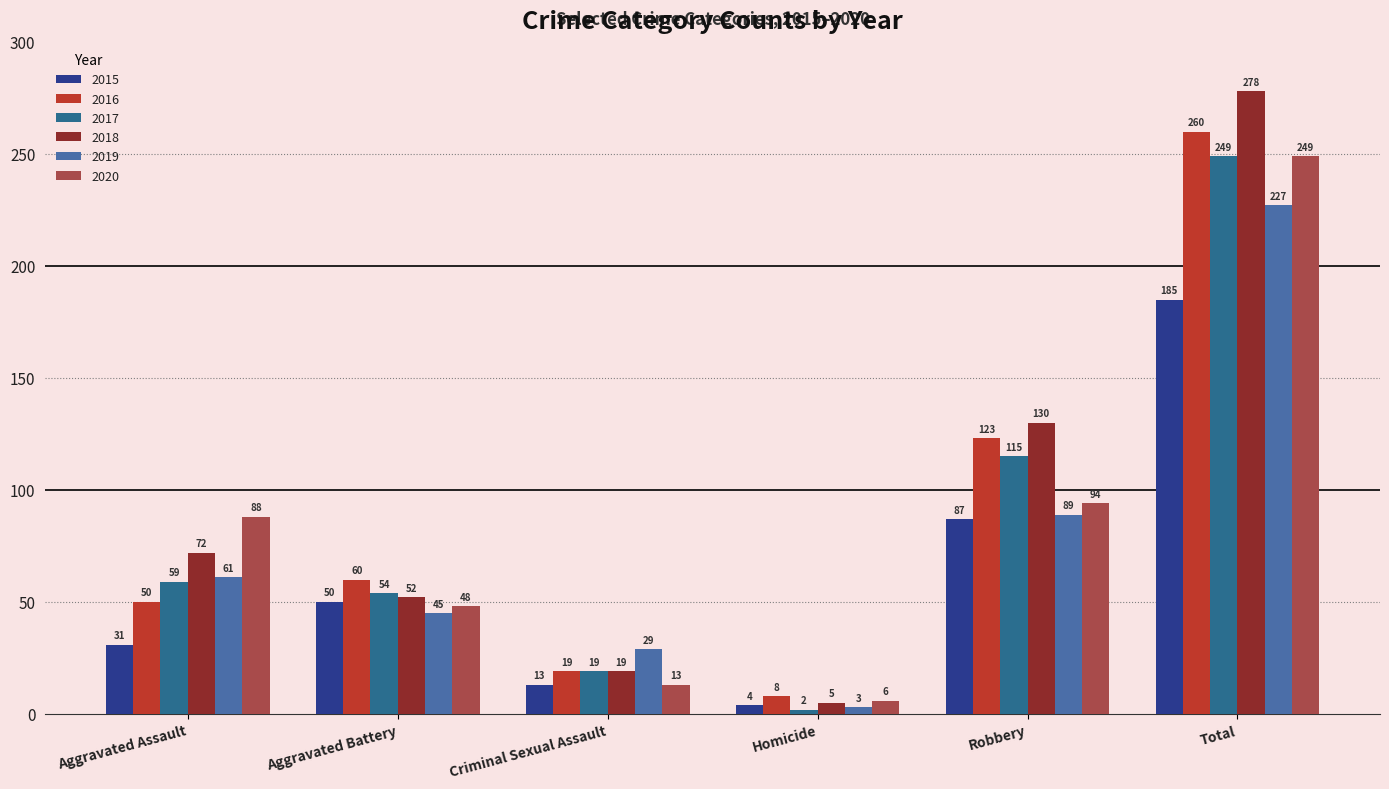

Count the number of categories in the chart.

6